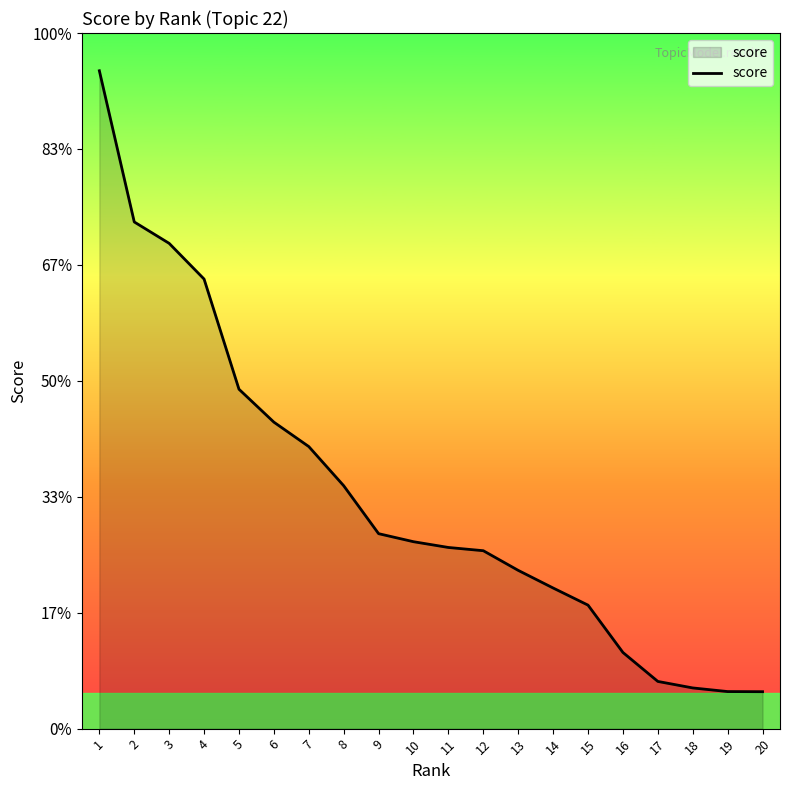

List the labels in order of value, largest first.

1, 2, 3, 4, 5, 6, 7, 8, 9, 10, 11, 12, 13, 14, 15, 16, 17, 18, 19, 20